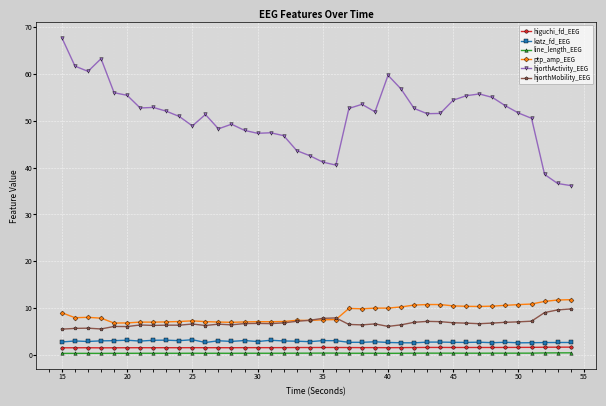

Does the chart have visible grid lines?

Yes